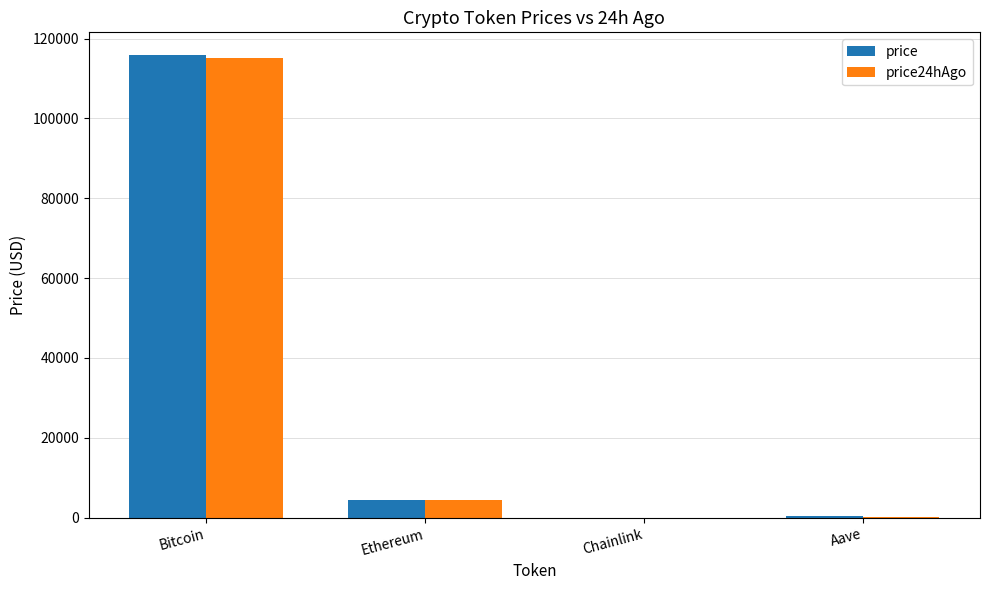

What is the maximum value shown in the chart?

115777.0